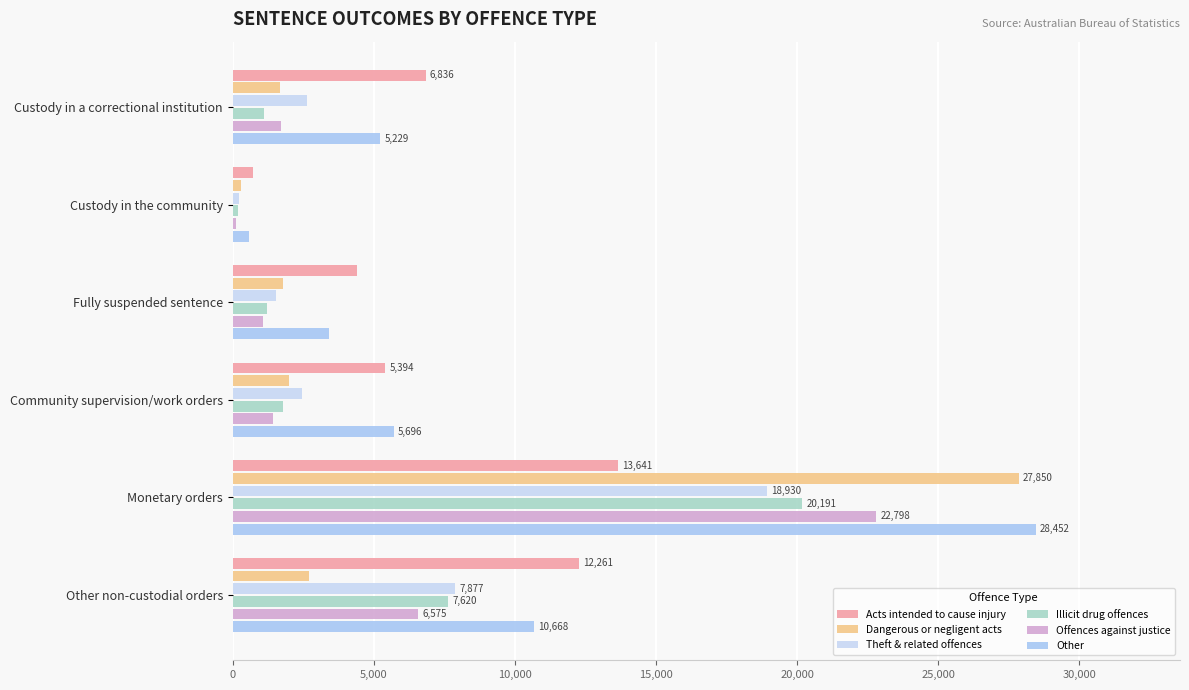

Count the number of data series in this chart.

6